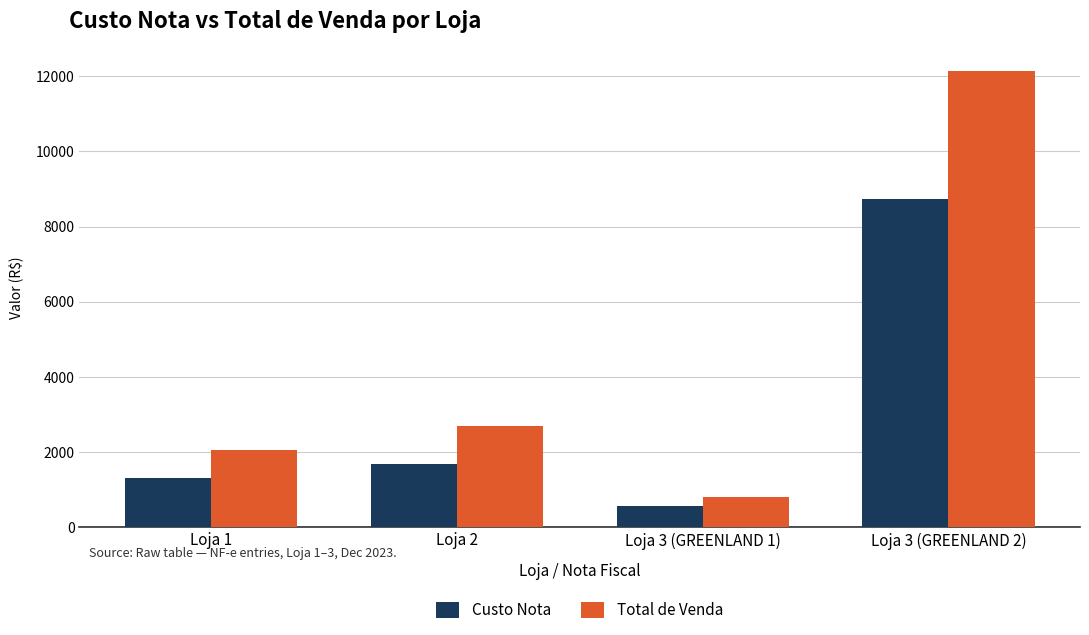

Rank the series by their average value, from highest to lowest.

Total de Venda, Custo Nota